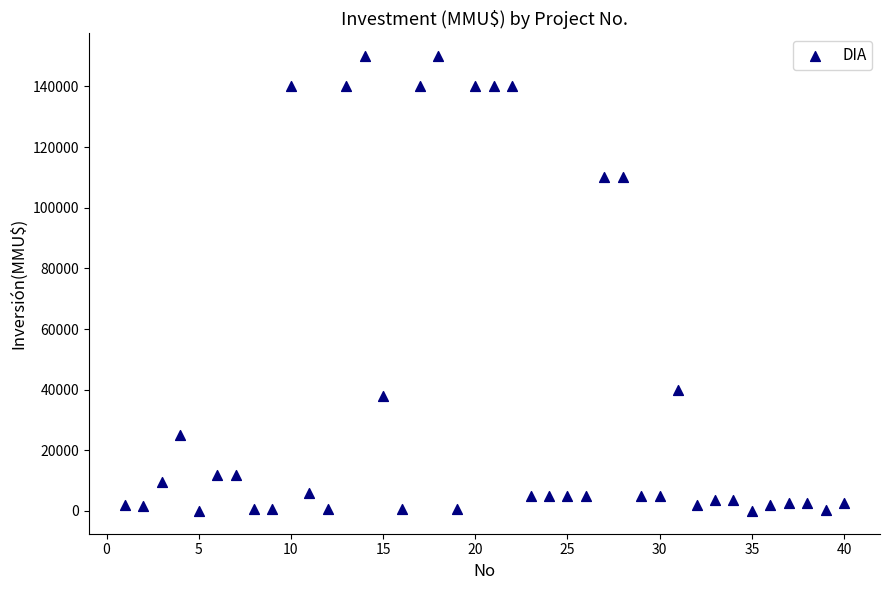

What is the range of X values (max minus min)?

39